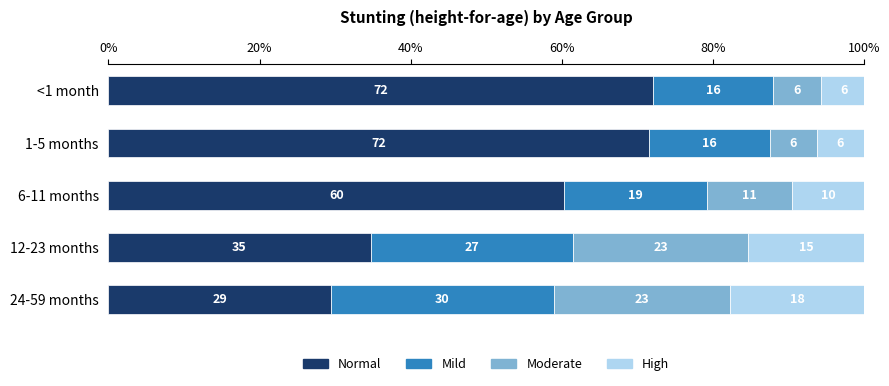

Count the number of data series in this chart.

4